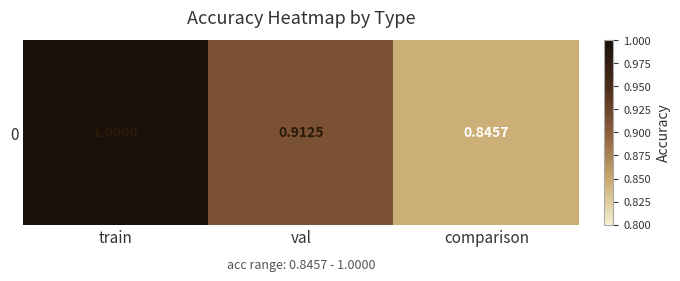

Where is the data nearest to the value 0?

comparison